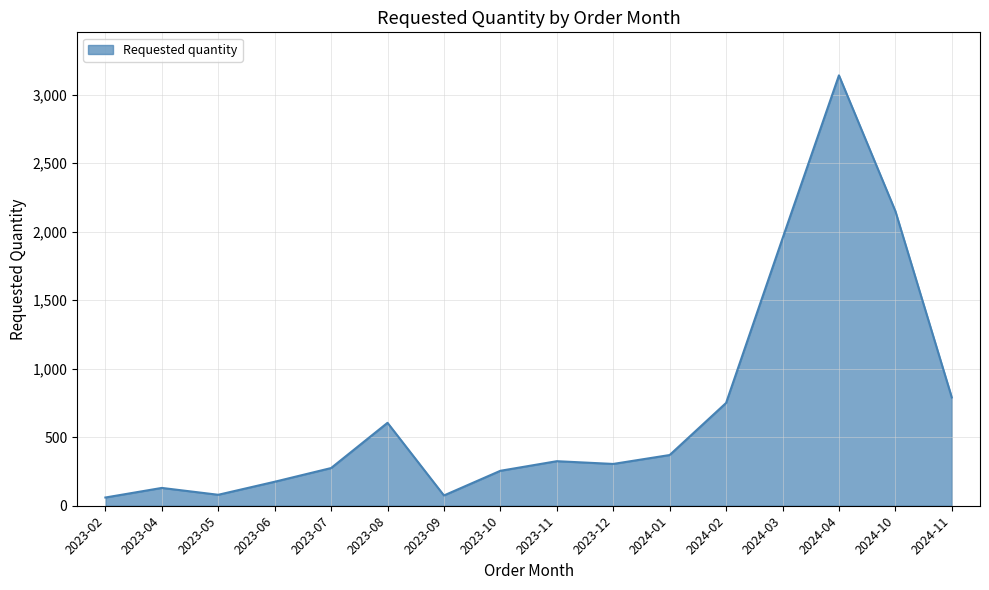

What is the ratio of the value at 2023-06 to the value at 2023-10?

0.7